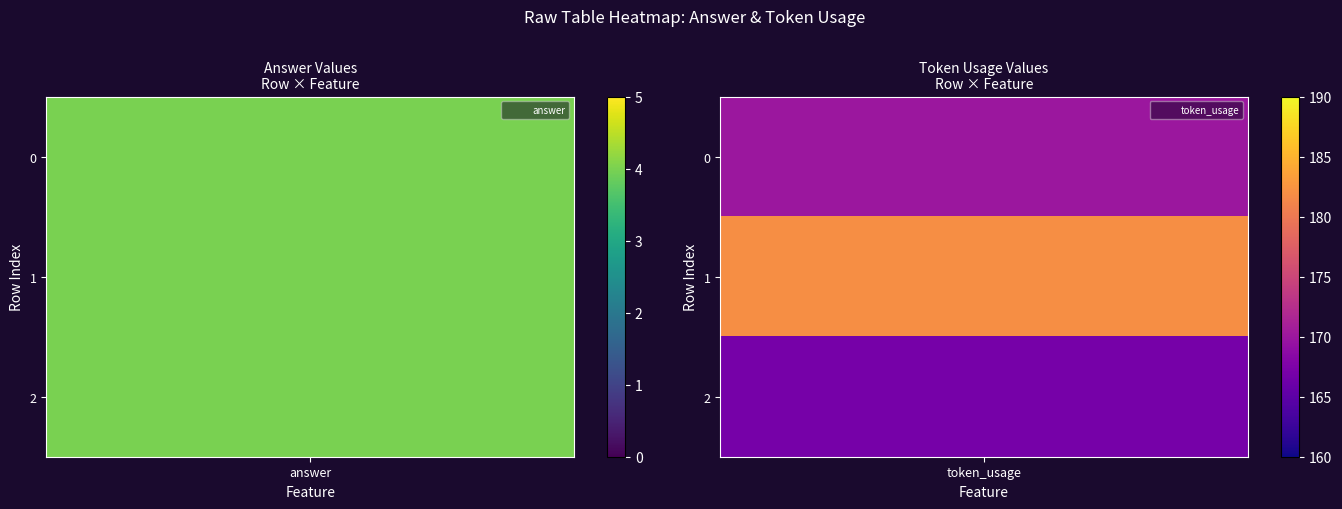

What is the sum of the 1 values at 2 and 0?

337